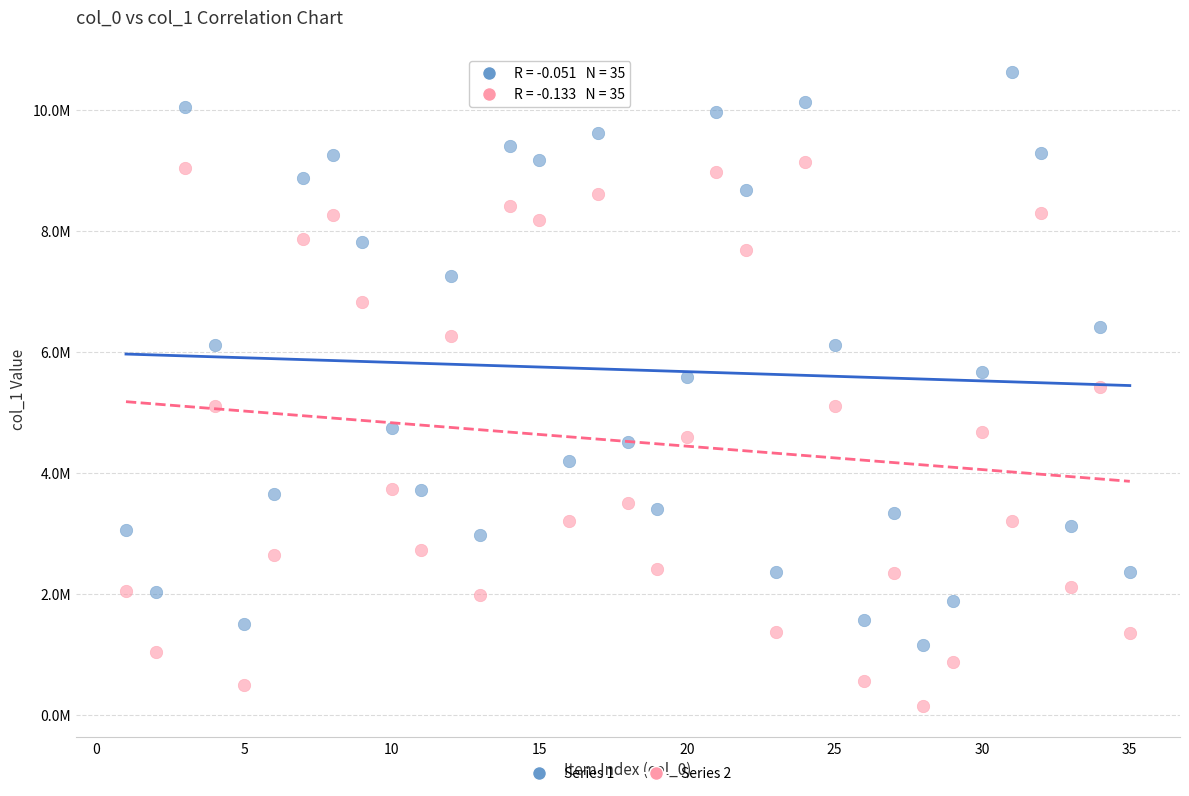

Which series has the largest Y range (max minus min)?

Series 1